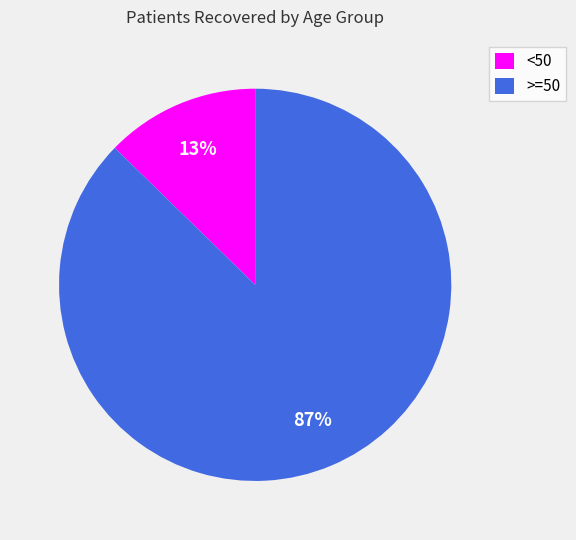

Is it true that >=50 is 87% of the pie?

True